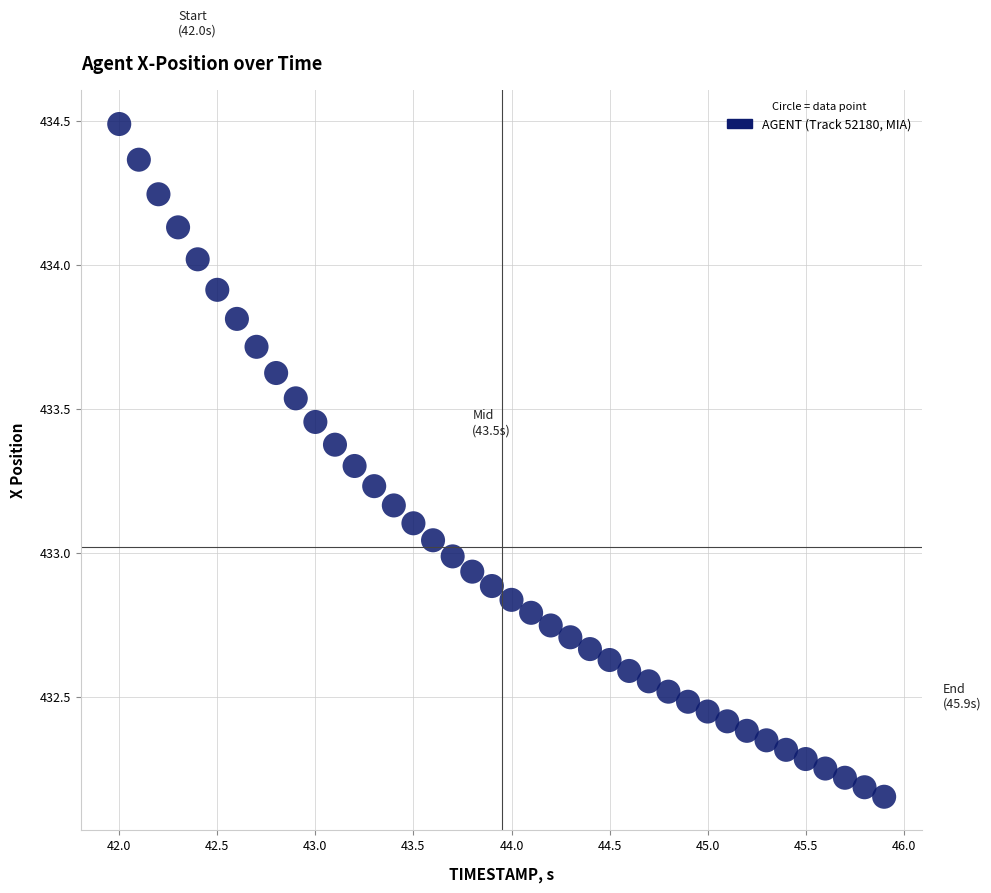

What is the range of Y values (max minus min)?

2.3